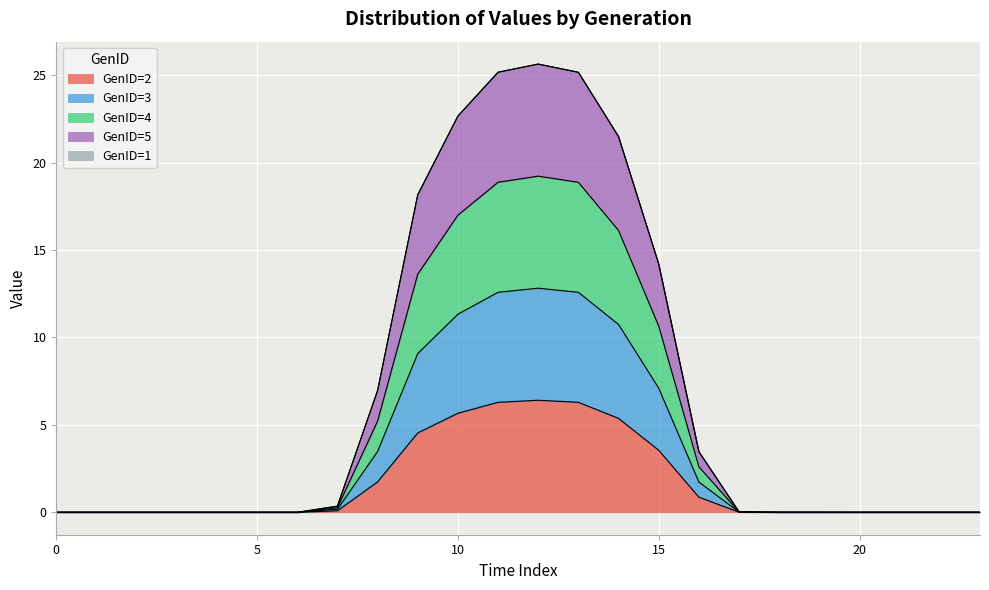

Is it true that GenID=4 equals -15.8 at 3?

False